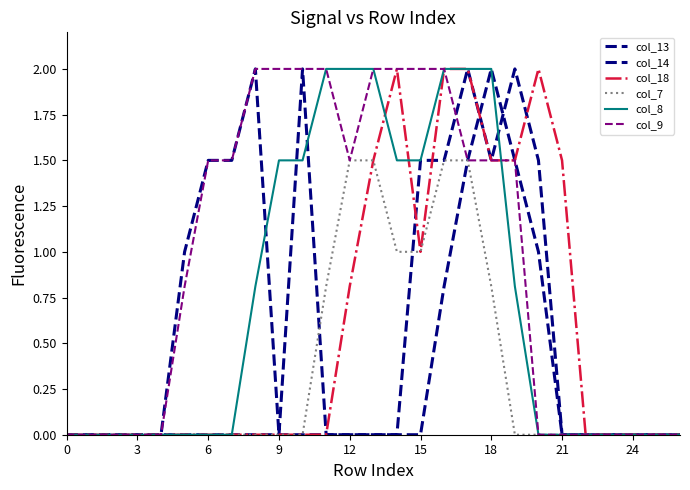

How many times do col_18 and col_14 cross each other?

1